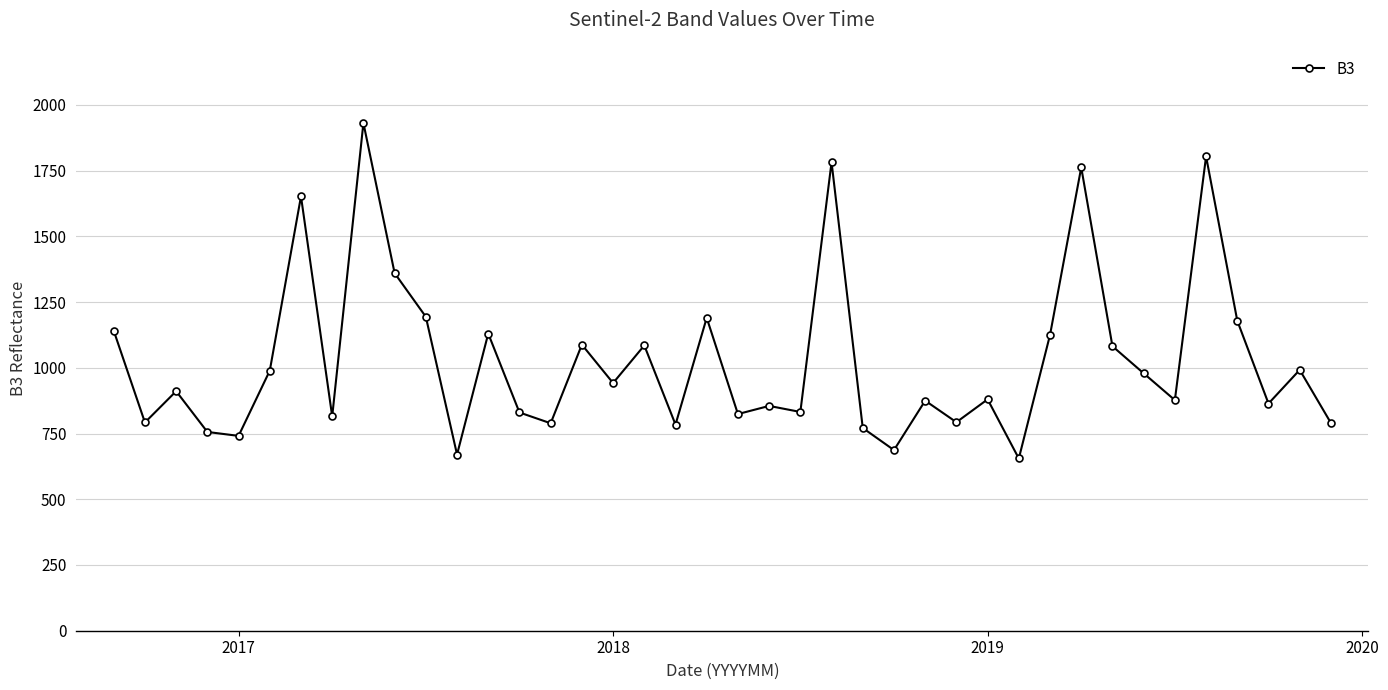

What is the value of the 20th point from the left?

1190